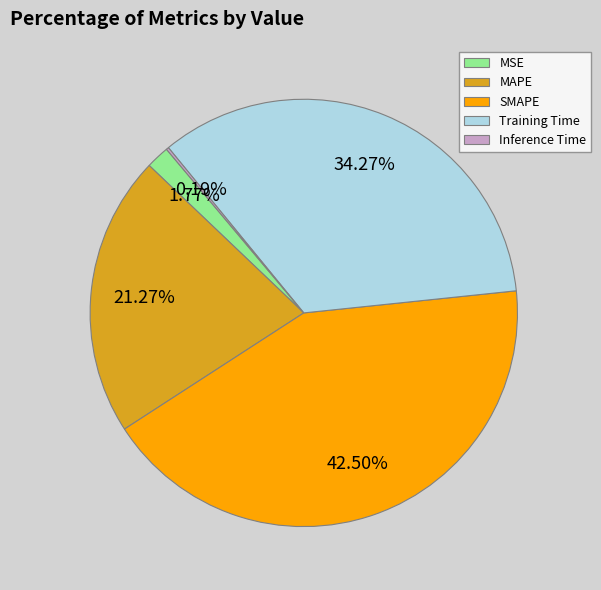

What is the largest slice in the pie chart?

SMAPE